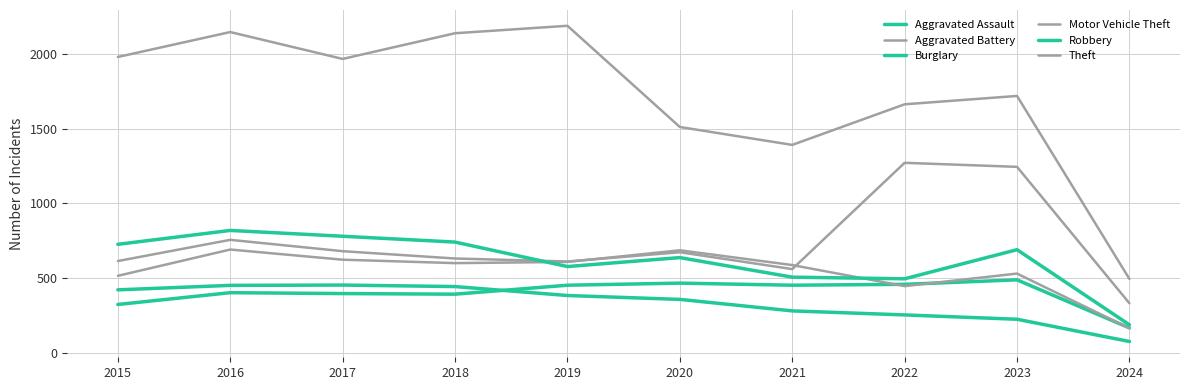

Is the value of Aggravated Battery at 2016 greater than the value of Robbery at 2017?

No